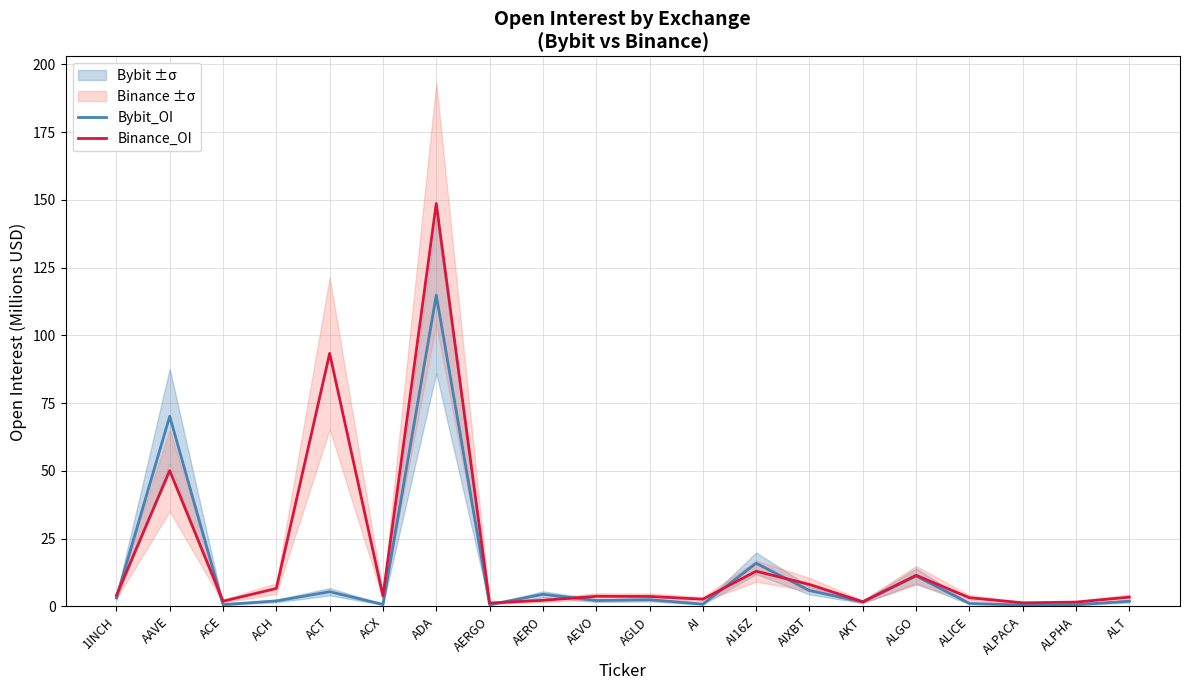

List the series in order of their peak value, highest first.

Binance_OI, Bybit_OI